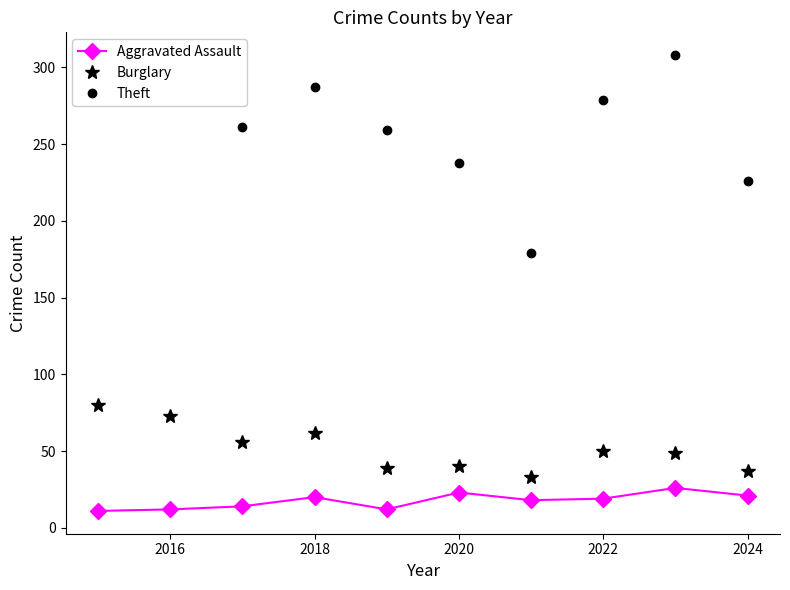

Which series has the largest total across all categories?

Theft